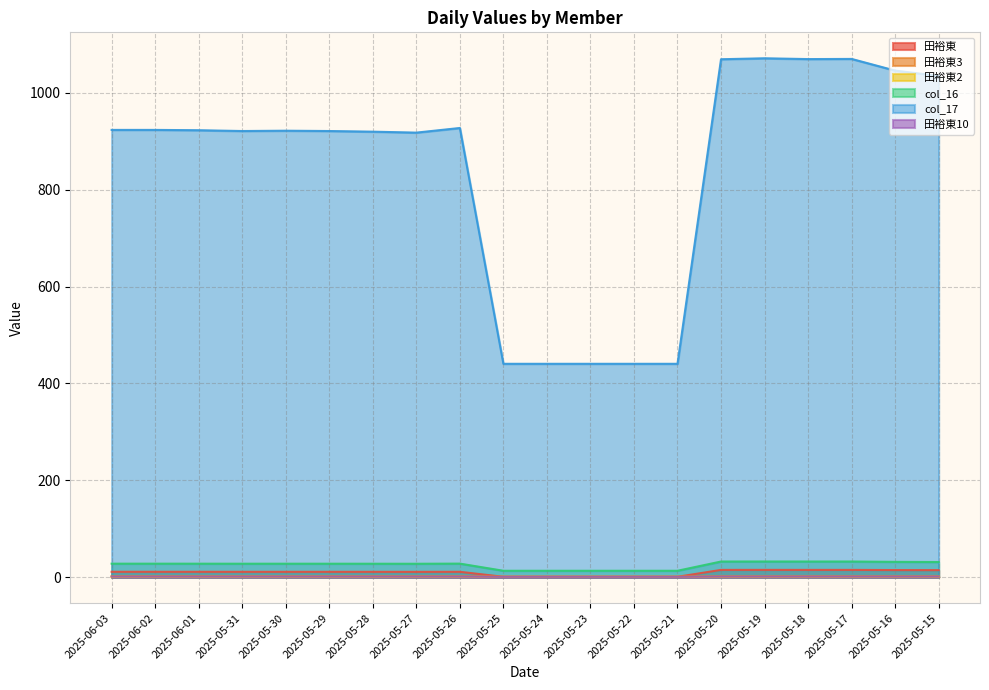

What are all the series names shown in the legend?

田裕東, 田裕東3, 田裕東2, col_16, col_17, 田裕東10